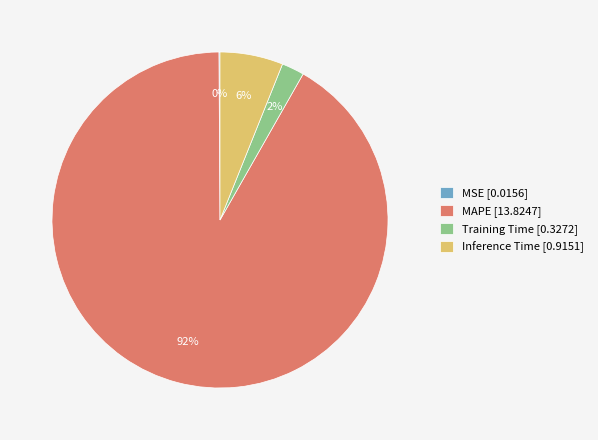

To the nearest percent, what portion does Training Time represent?

2%